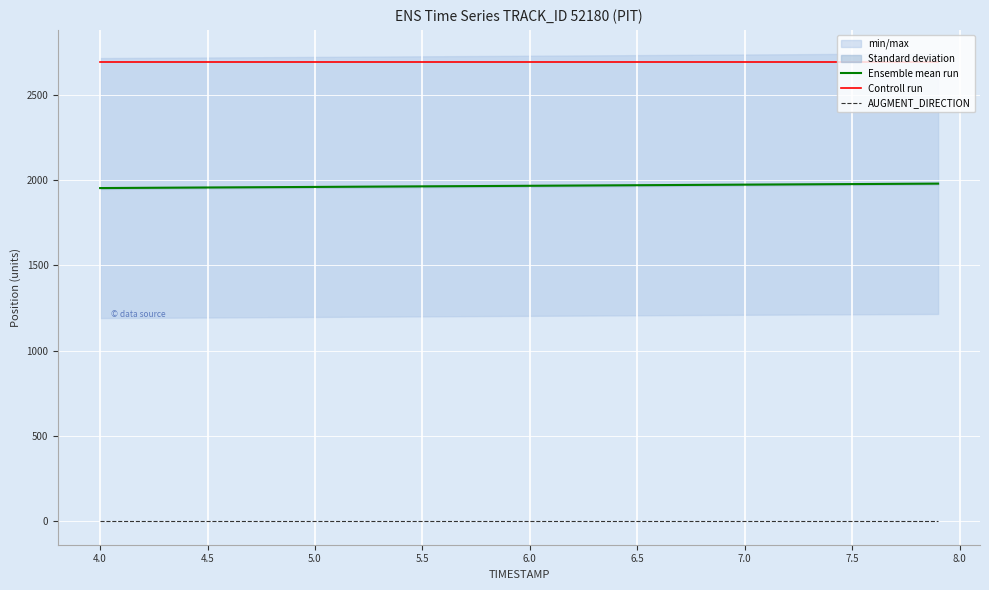

Is this an area chart (filled region under the line)?

No